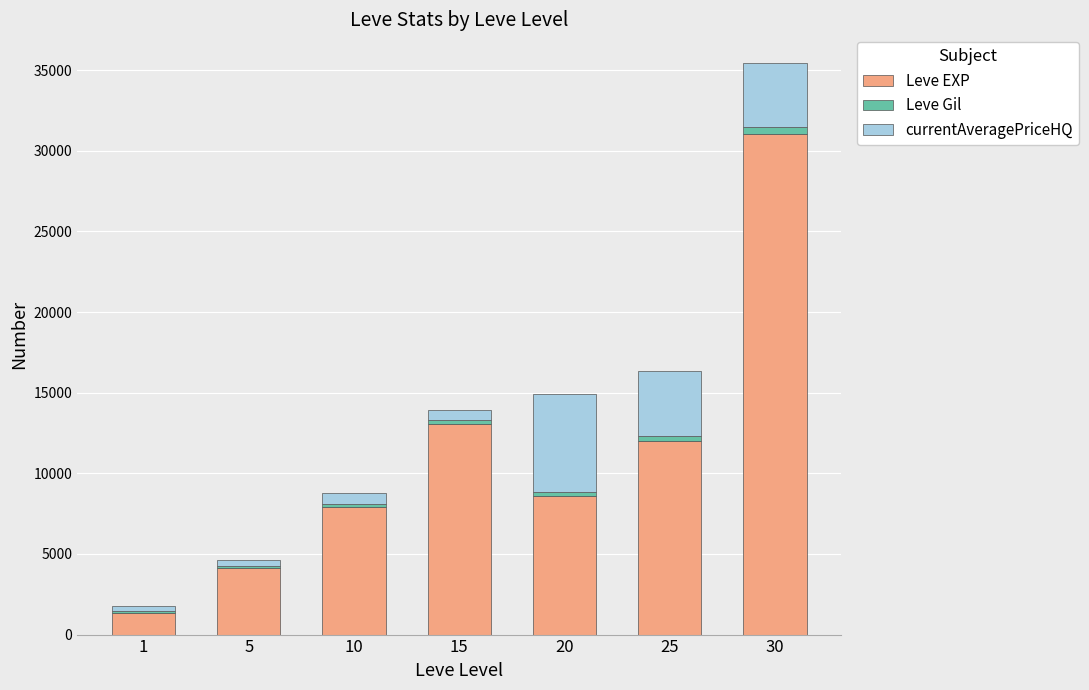

How many bars are there in total?

7